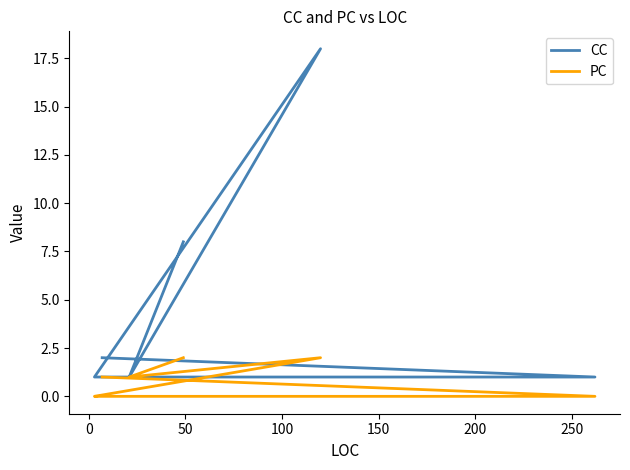

True or false: CC and PC intersect in this chart.

False